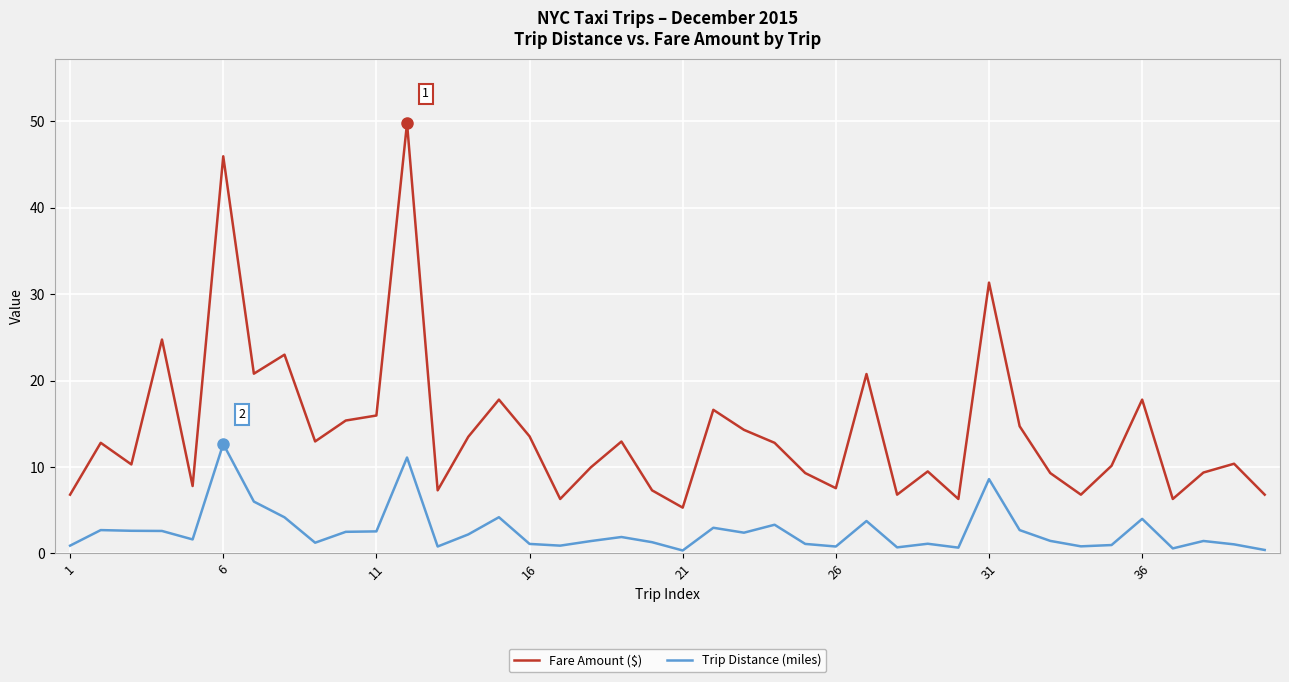

What is the difference between the maximum and minimum values in the Trip Distance (miles) series?

12.3